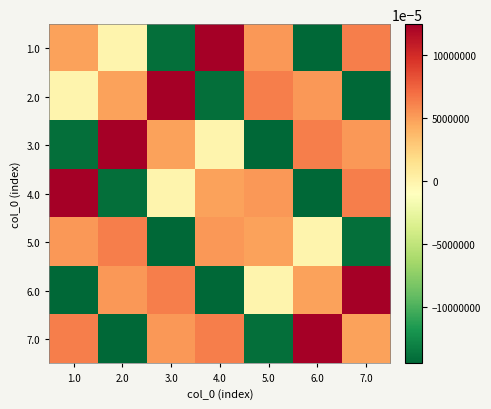

What is the minimum value shown in the chart?

-144.8